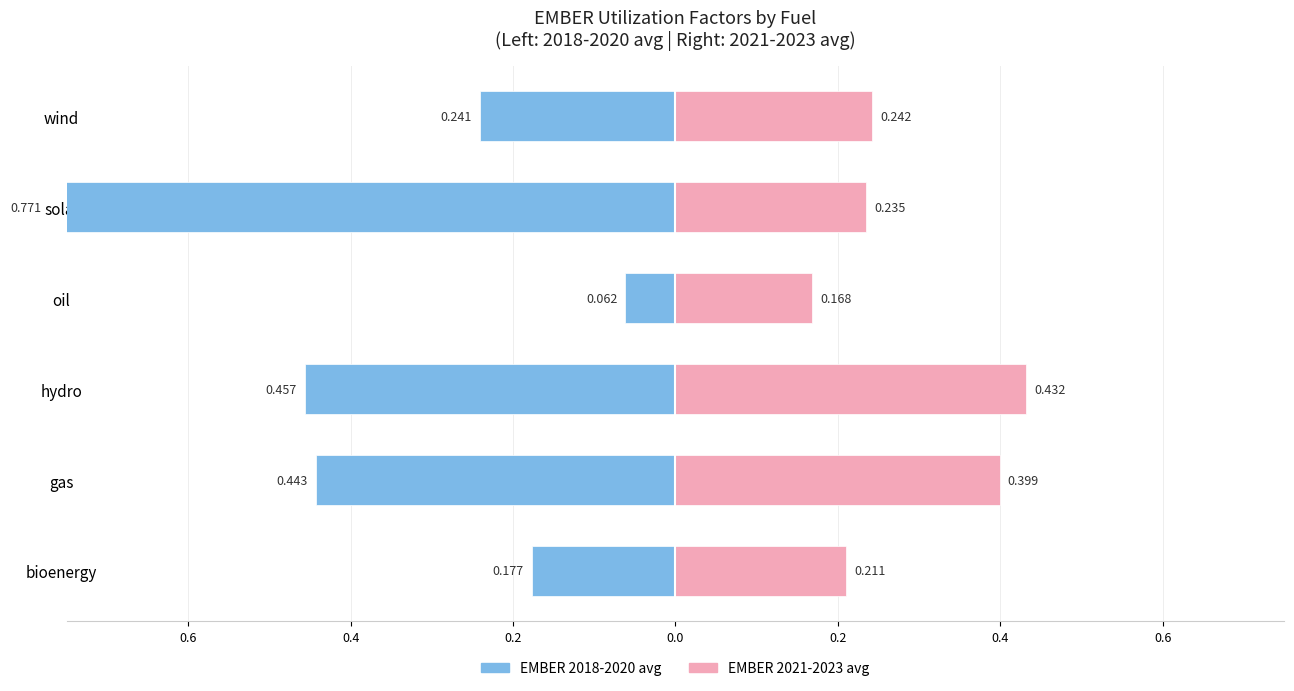

Between bioenergy and hydro, which series saw the biggest shift?

EMBER 2018-2020 avg